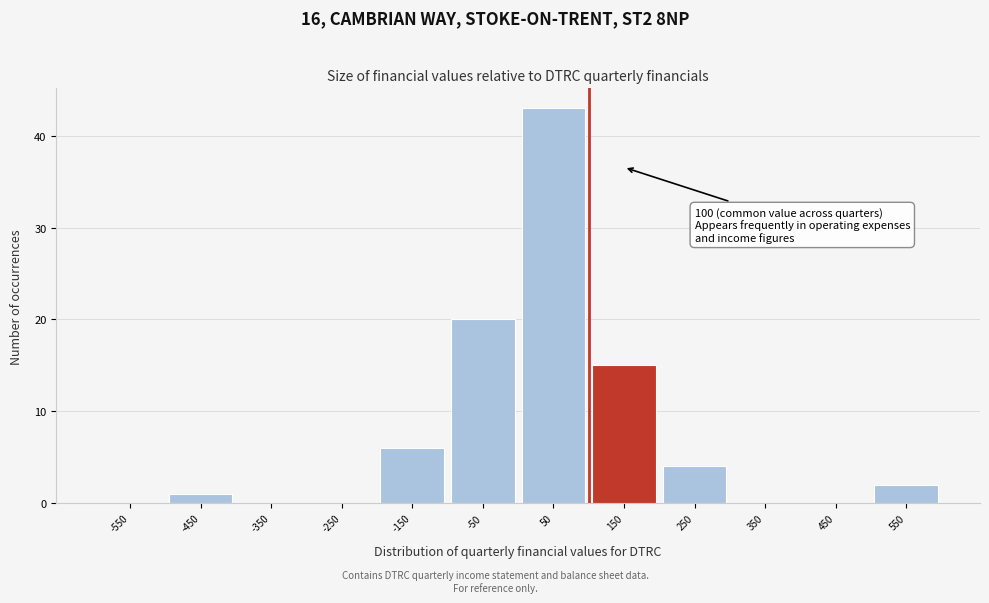

Over which range of the x-axis is the bar tallest?

0 to 100